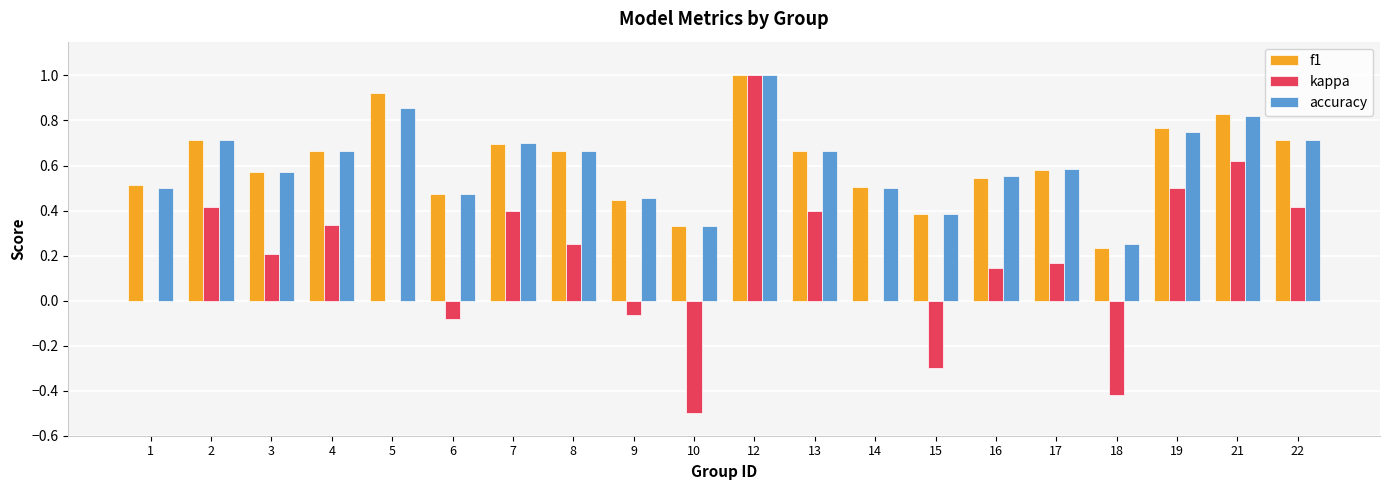

The accuracy series shows 0.8 at 1. True or false?

False